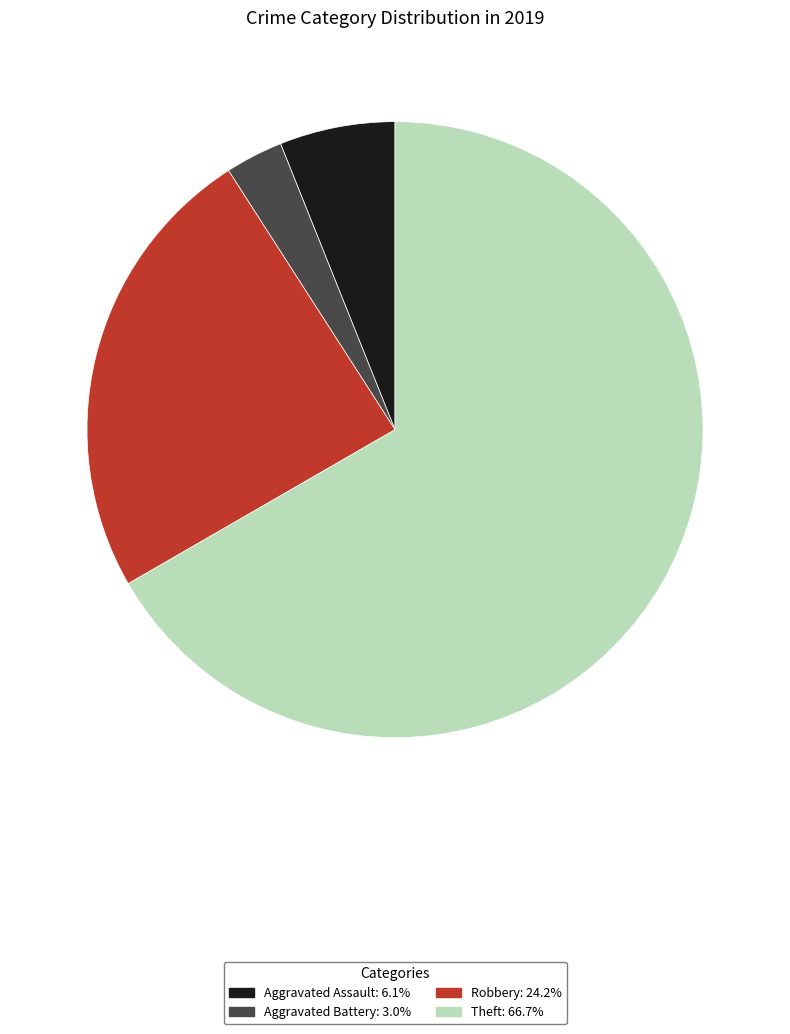

Approximately how many times larger is the value at Robbery compared to Aggravated Battery?

8.0